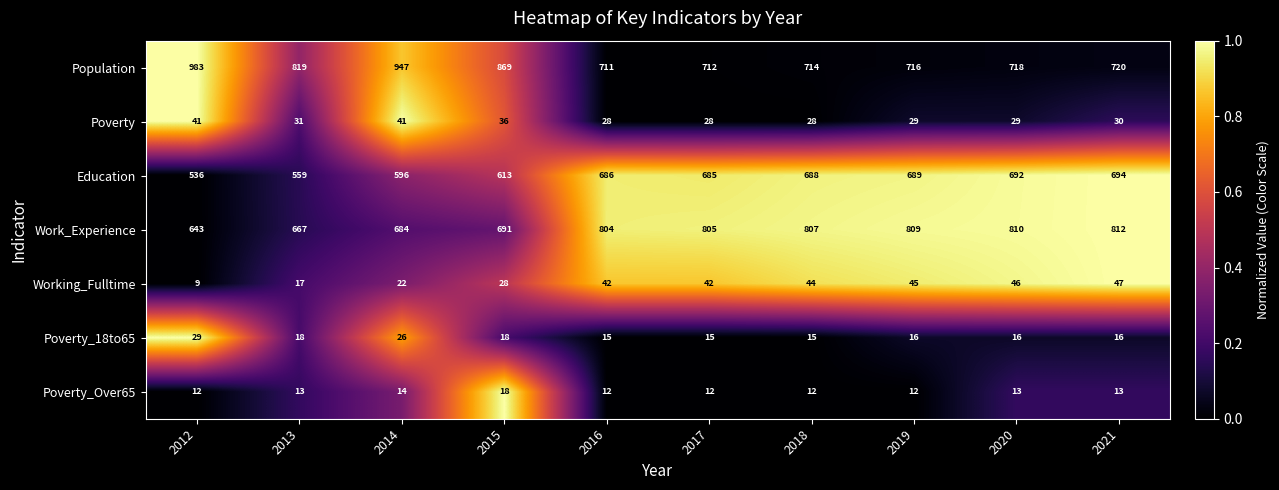

List the series in order of their peak value, lowest first.

Poverty_Over65, Poverty_18to65, Poverty, Working_Fulltime, Education, Work_Experience, Population